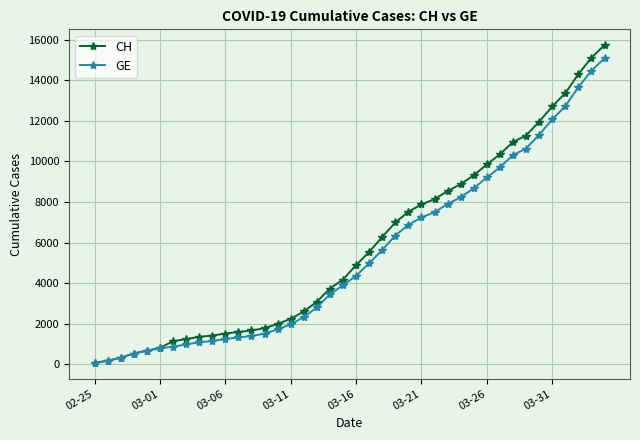

Which series has the largest range (max minus min)?

CH